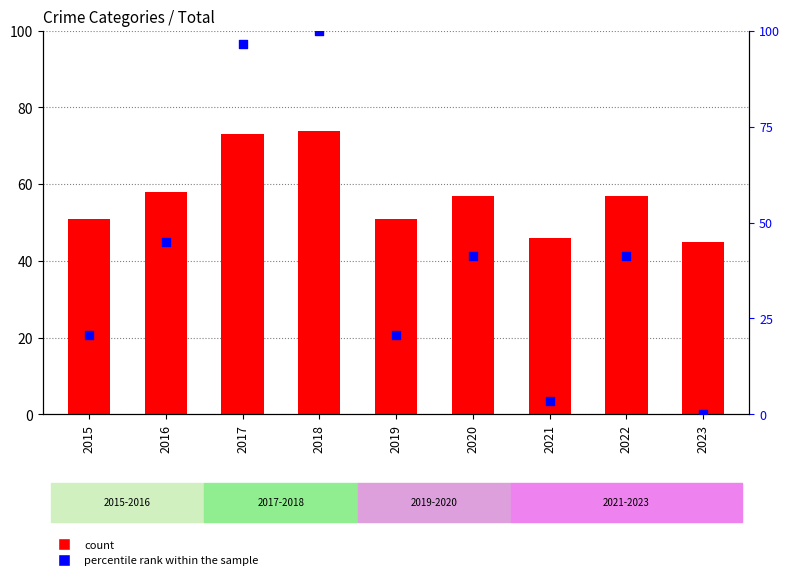

What are all the series names shown in the legend?

count, percentile rank within the sample